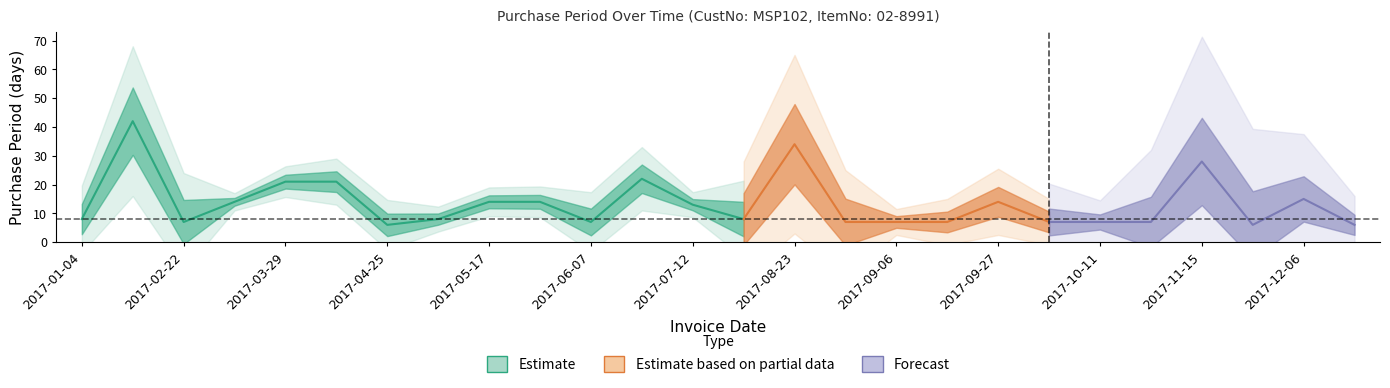

What is the average value?

13